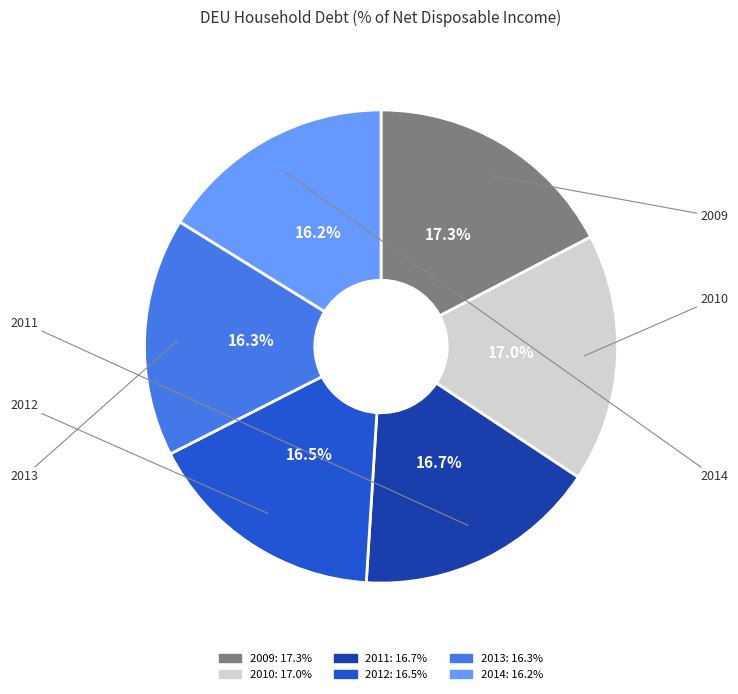

To the nearest percent, what is the difference between the largest and smallest slice percentages?

1%